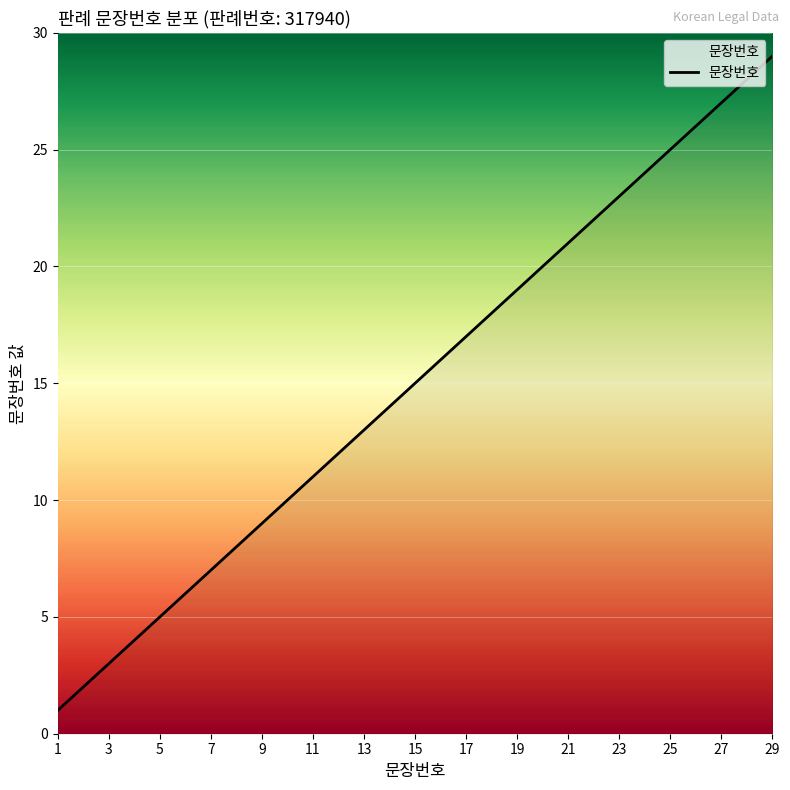

What is the difference between the maximum and minimum values?

28